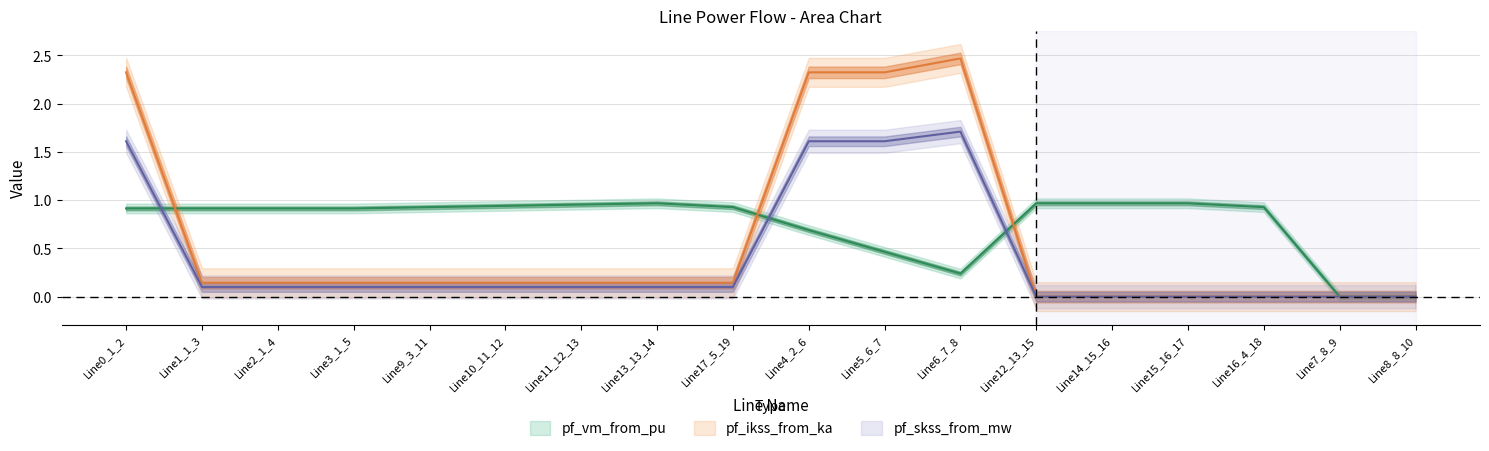

How many values in pf_vm_from_pu are above zero?

16